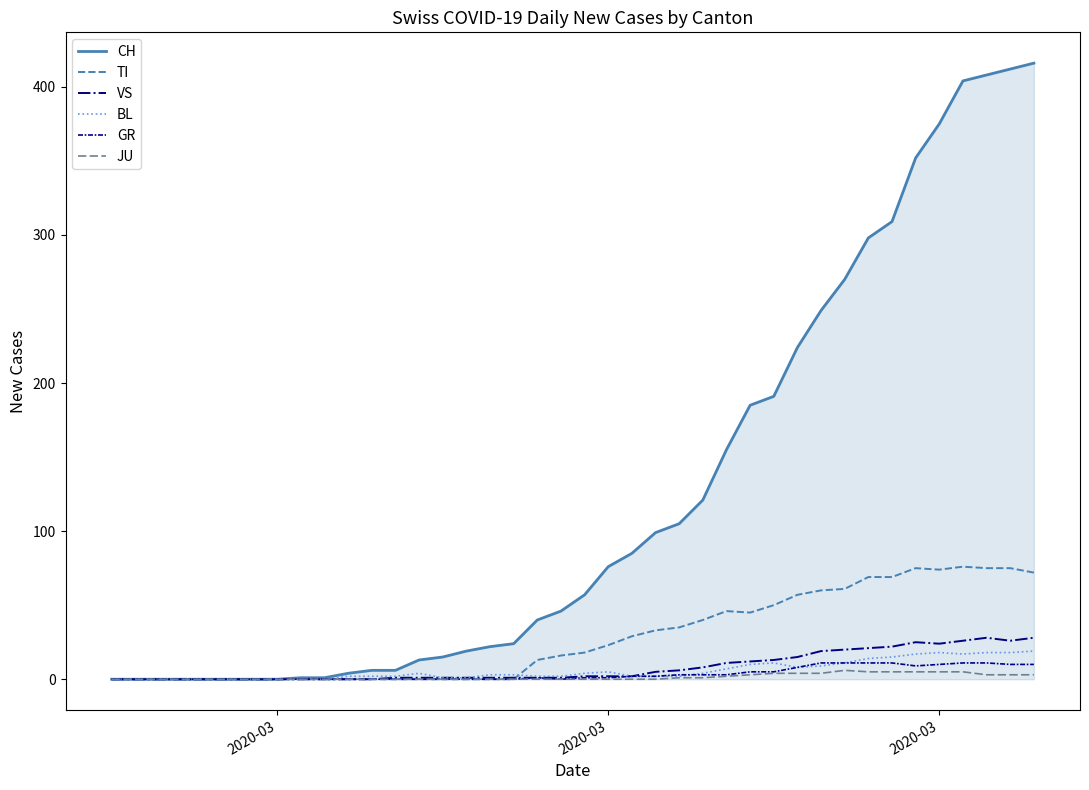

How many lines are shown in the chart?

6